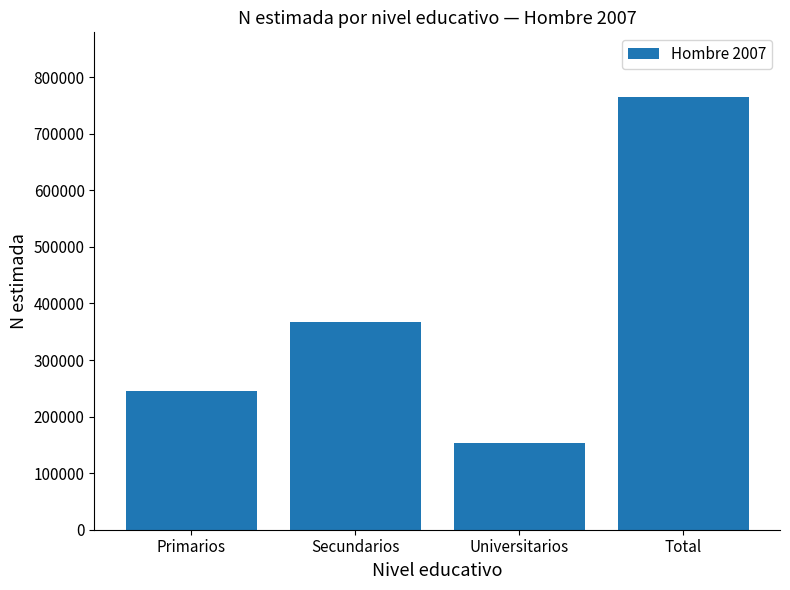

Are the bars horizontal?

No